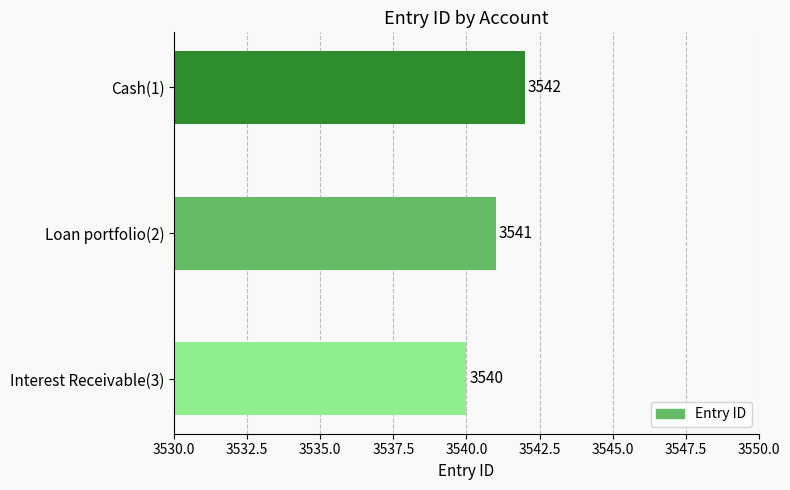

What is the difference between the second highest and minimum values?

1